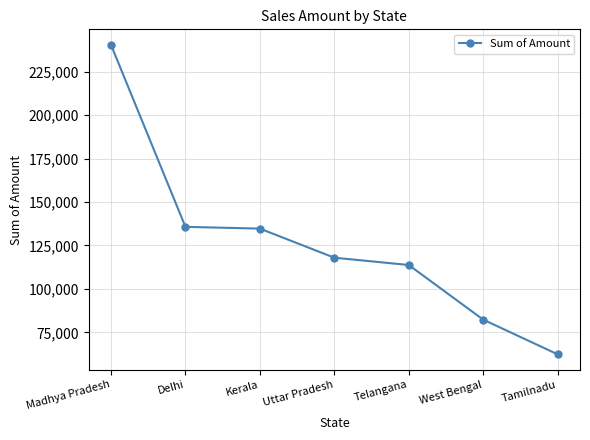

What is the minimum value shown in the chart?

62392